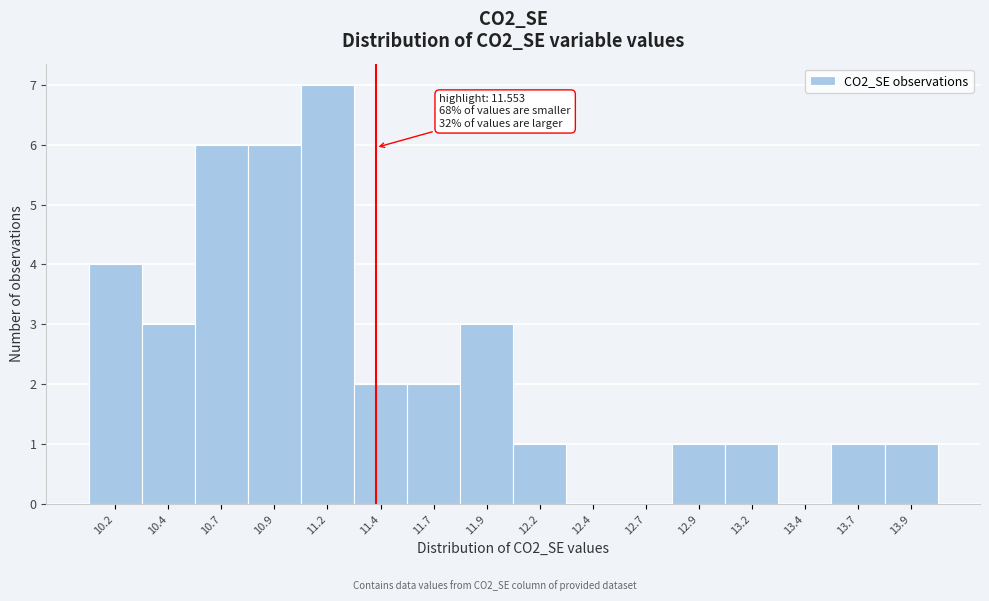

Reading right to left, what are all the values shown in this chart?

13.9=1	13.7=1	13.4=0	13.2=1	12.9=1	12.7=0	12.4=0	12.2=1	11.9=3	11.7=2	11.4=2	11.2=7	10.9=6	10.7=6	10.4=3	10.2=4